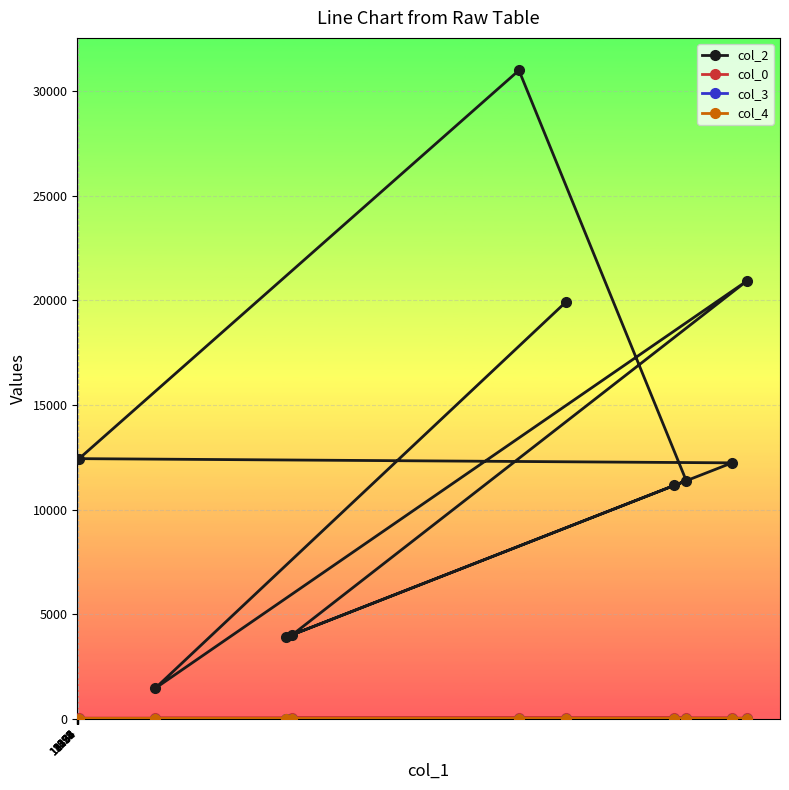

True or false: col_3 has more than 0 interior local peaks.

False